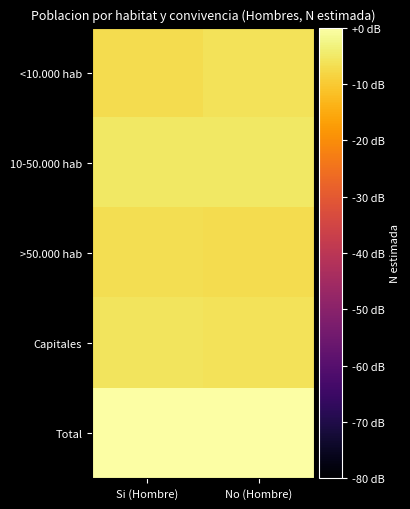

Reading left to right, extract all data points from this chart.

<10.000 hab: Si (Hombre)=-7.0	No (Hombre)=-6.2
10-50.000 hab: Si (Hombre)=-5.2	No (Hombre)=-5.1
>50.000 hab: Si (Hombre)=-6.6	No (Hombre)=-6.9
Capitales: Si (Hombre)=-5.9	No (Hombre)=-6.1
Total: Si (Hombre)=-0.1	No (Hombre)=0.0